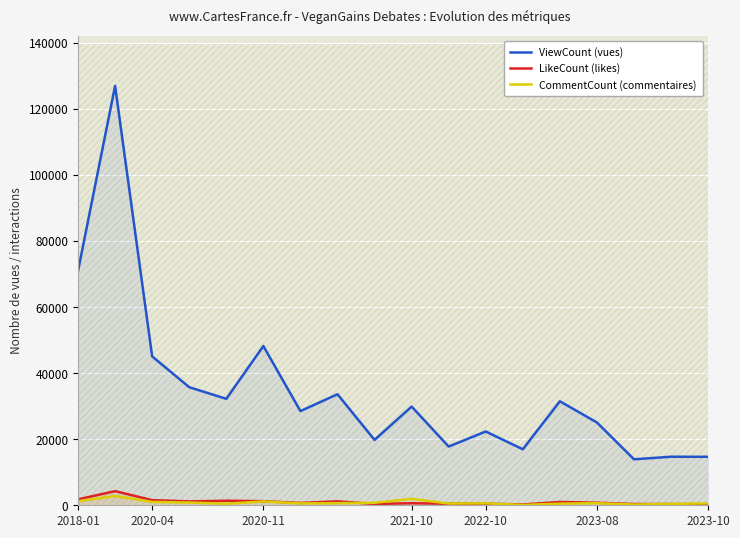

Is it true that CommentCount (commentaires) equals 890 at 7?

False